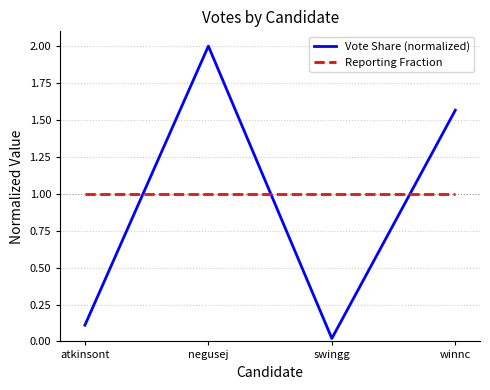

At which category is the sum across all series the highest?

negusej